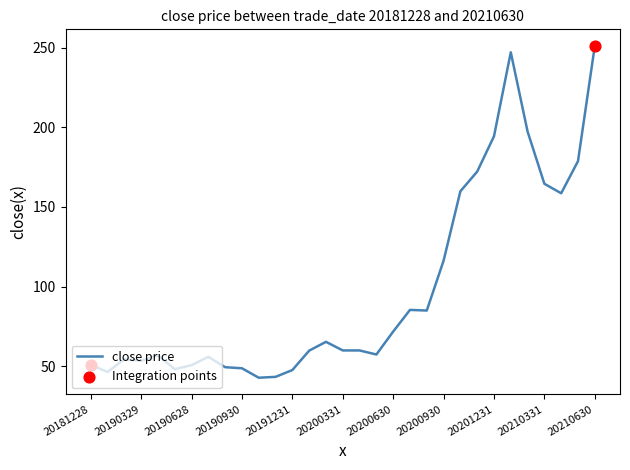

What is the maximum value shown in the chart?

251.0